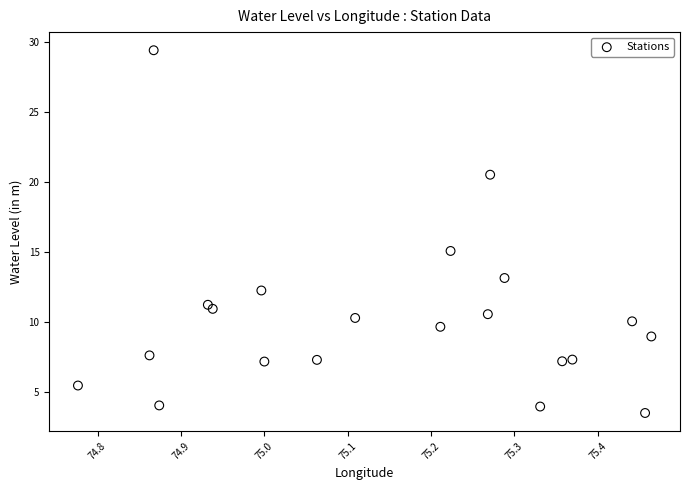

What Y value in the scatter plot is closest to 16?

15.1